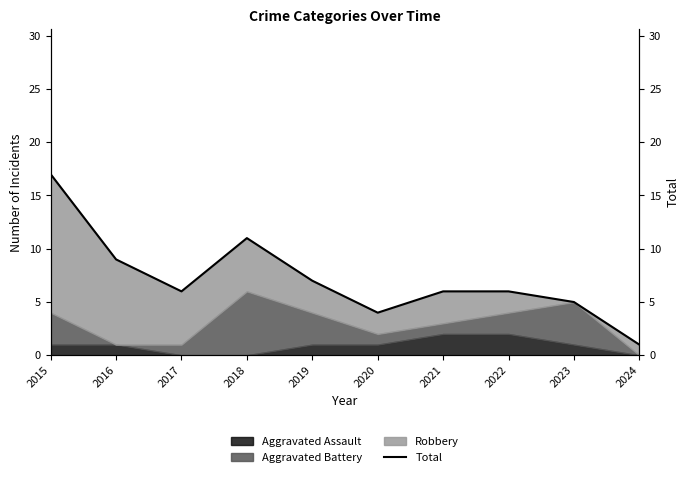

How many lines are shown in the chart?

1